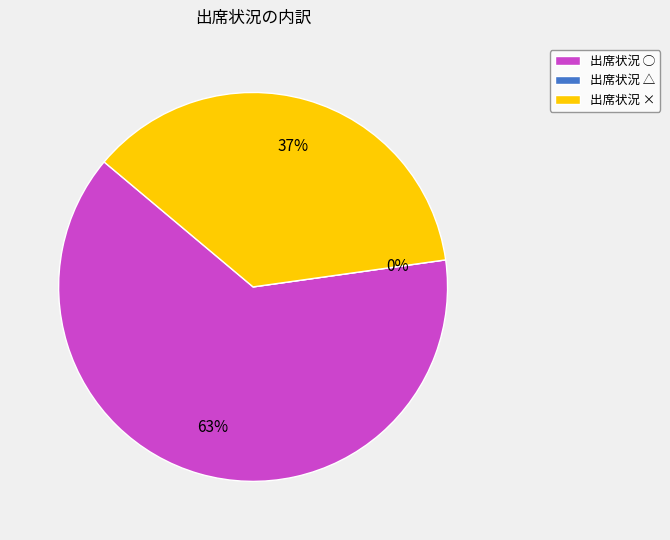

To the nearest percent, what is the difference between the largest and smallest slice percentages?

63%